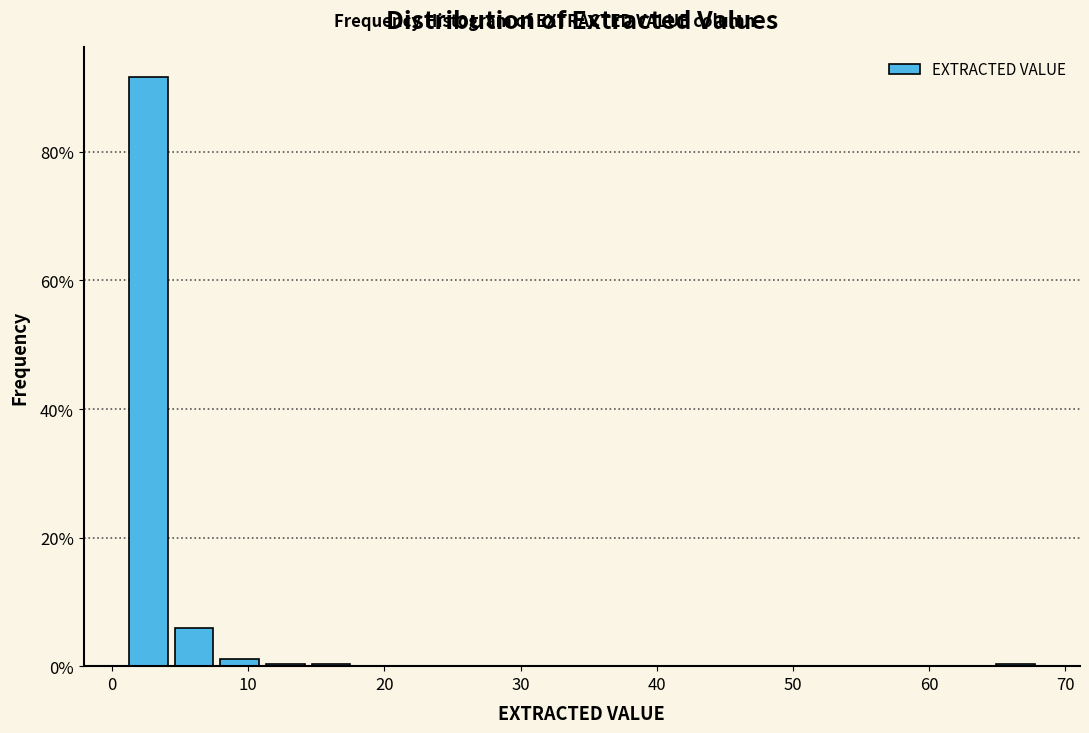

Read against the x-axis, roughly where is the centre of the tallest bar?

3